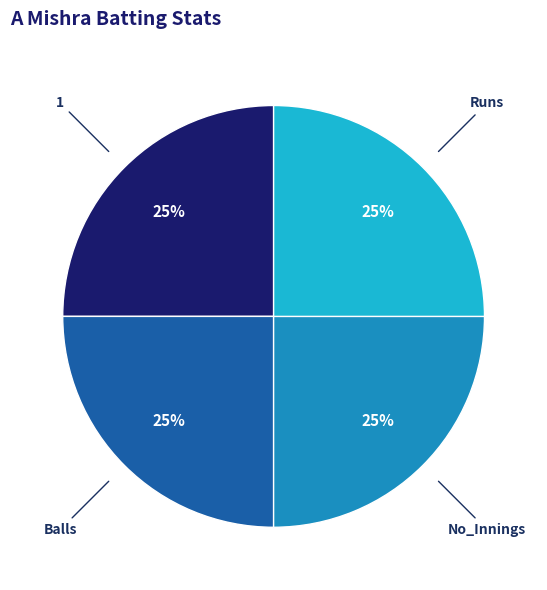

To the nearest percent, what is the average slice percentage?

25%